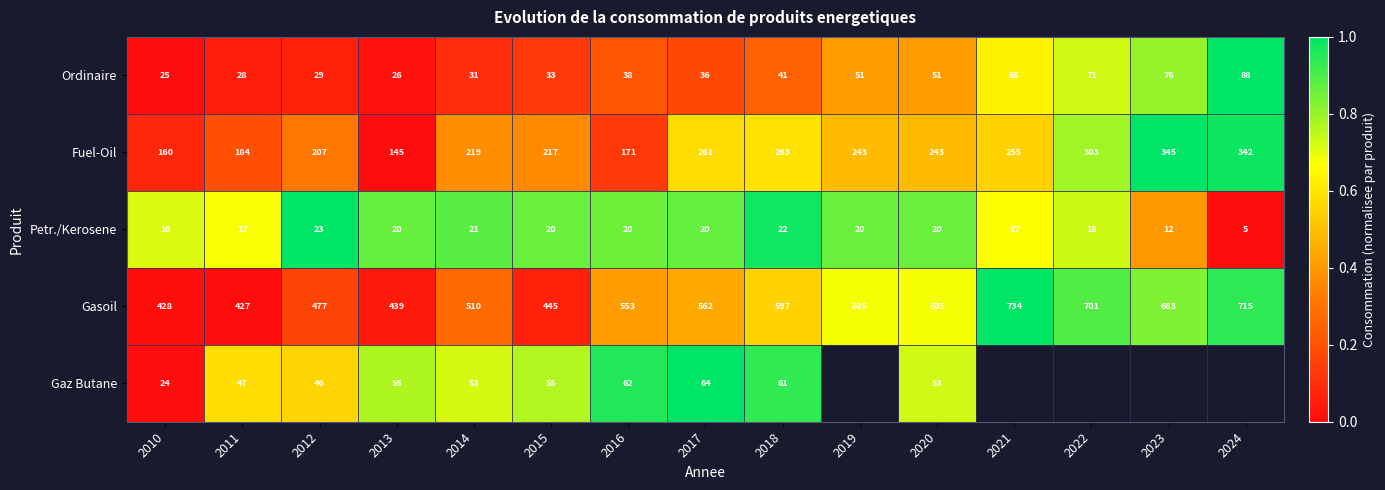

At which label does Fuel-Oil reach its peak?

2023